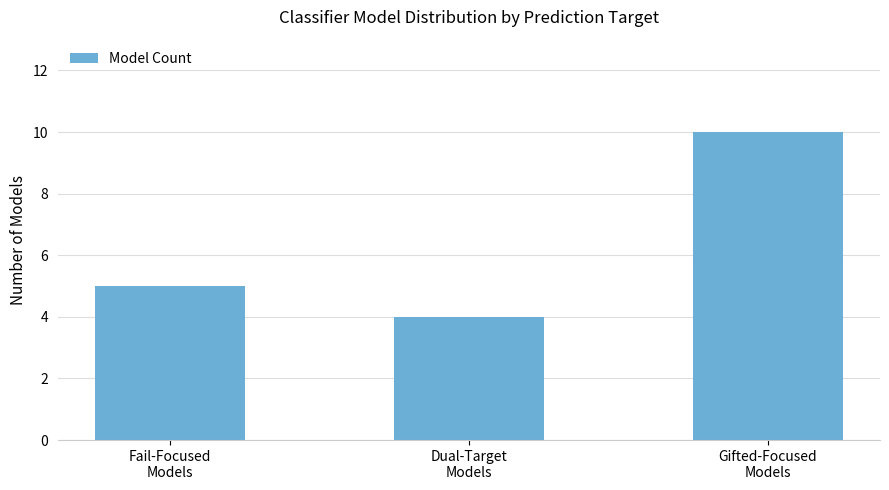

What is the label of the 2nd bar from the right?

Dual-Target
Models